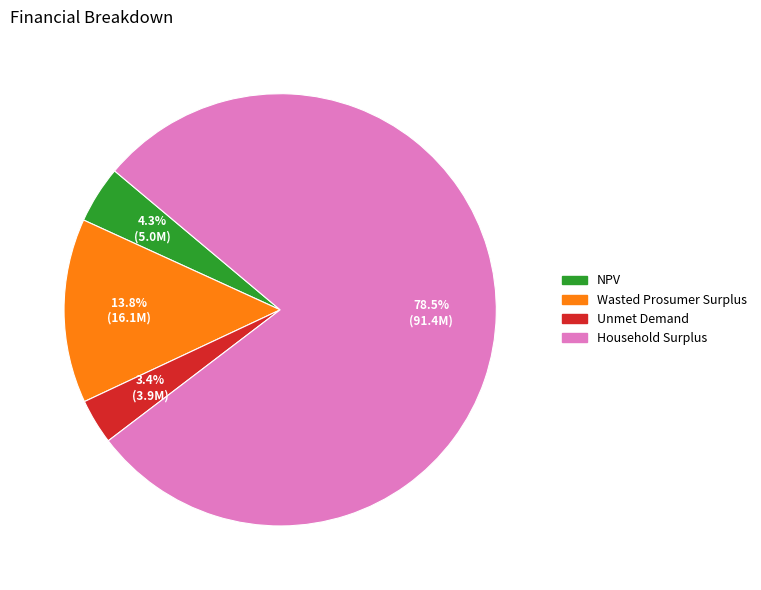

To the nearest percent, what is the average slice percentage?

25%